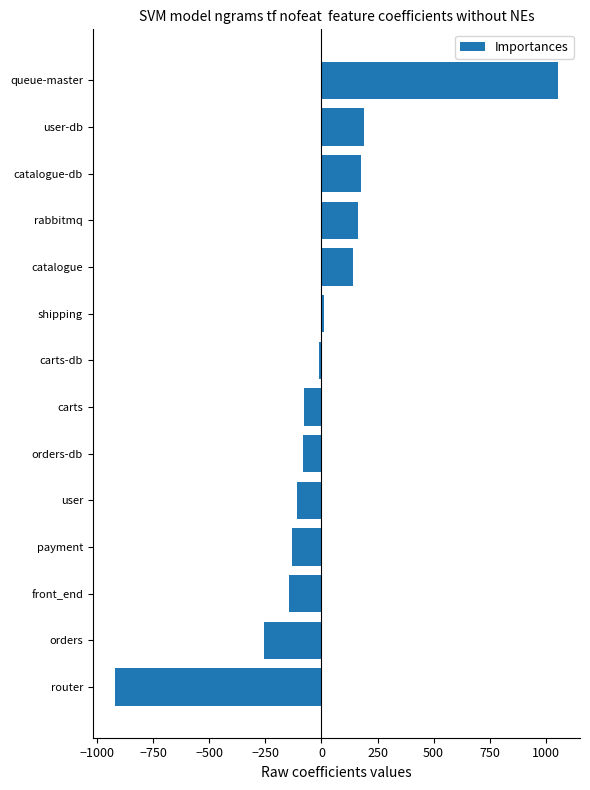

The chart shows a value of -146.4 at front_end. True or false?

True